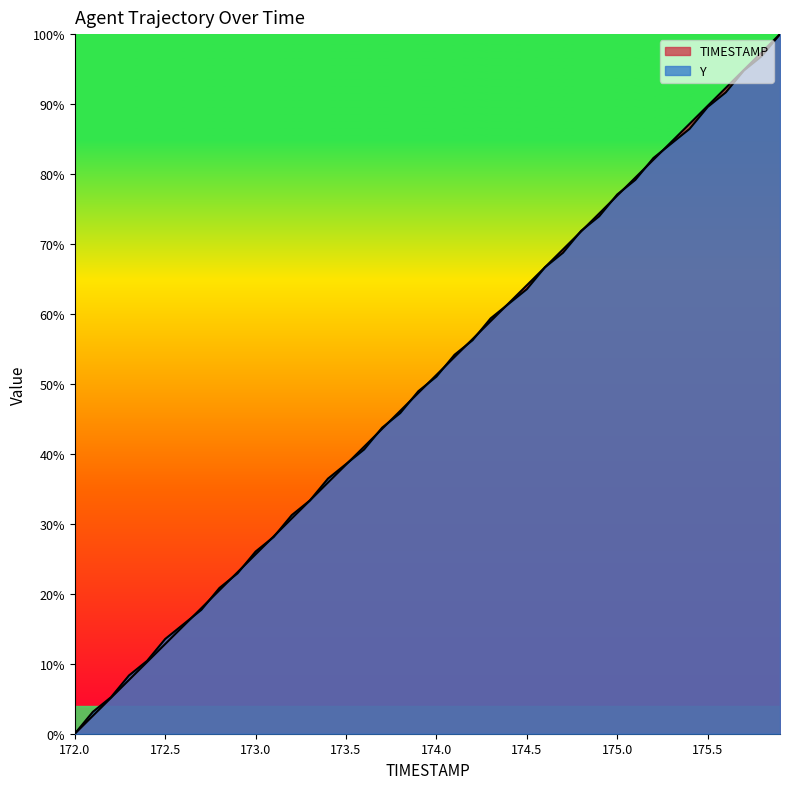

True or false: TIMESTAMP and Y intersect in this chart.

True